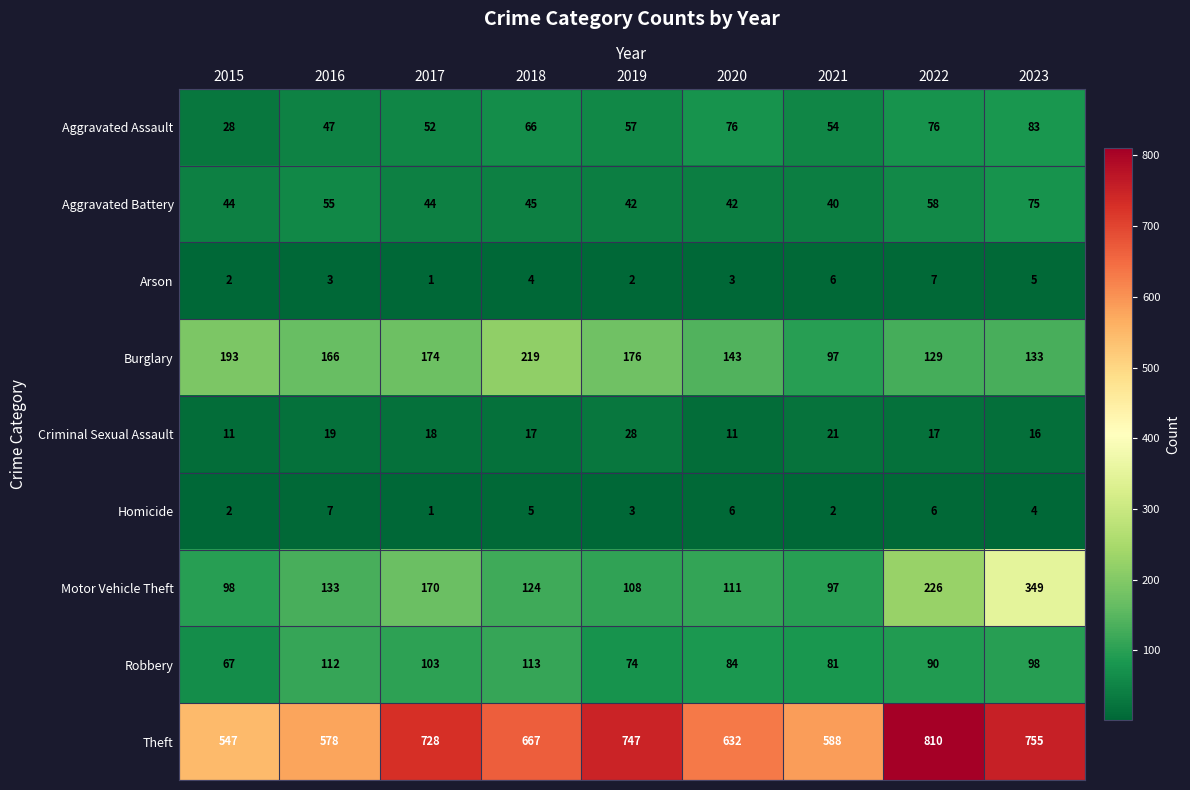

What is the difference between the maximum and second lowest values in the Arson series?

5